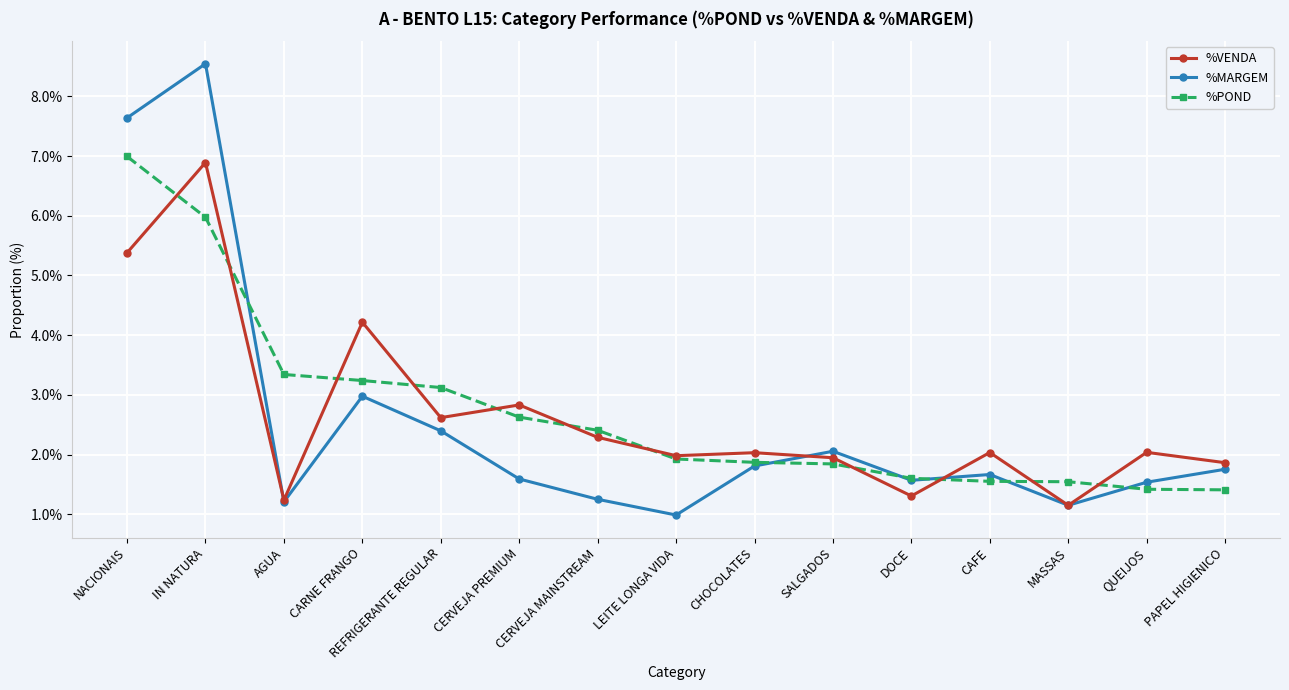

True or false: %MARGEM and %VENDA intersect in this chart.

True